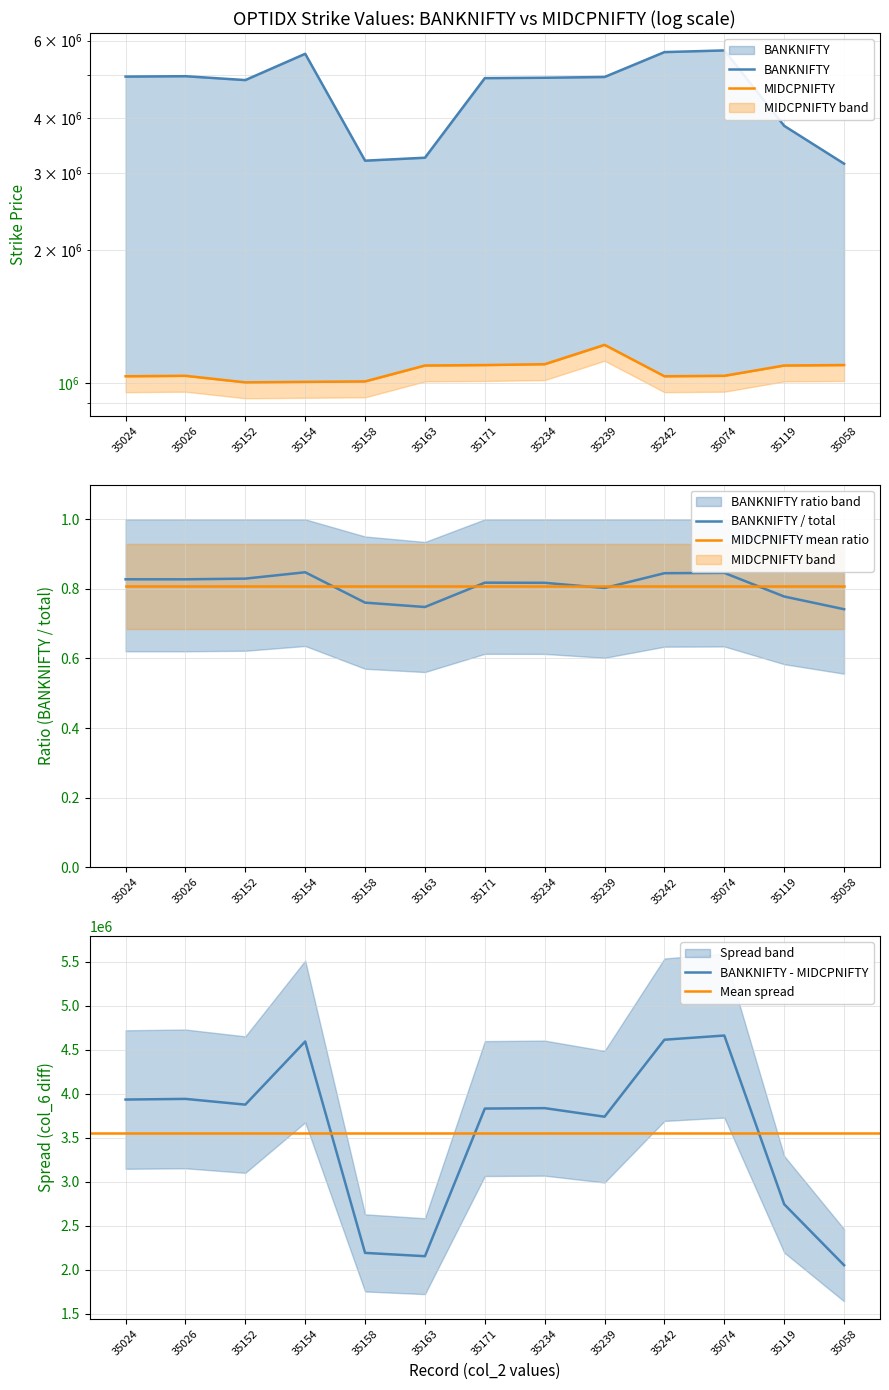

True or false: BANKNIFTY and MIDCPNIFTY cross at least once.

False